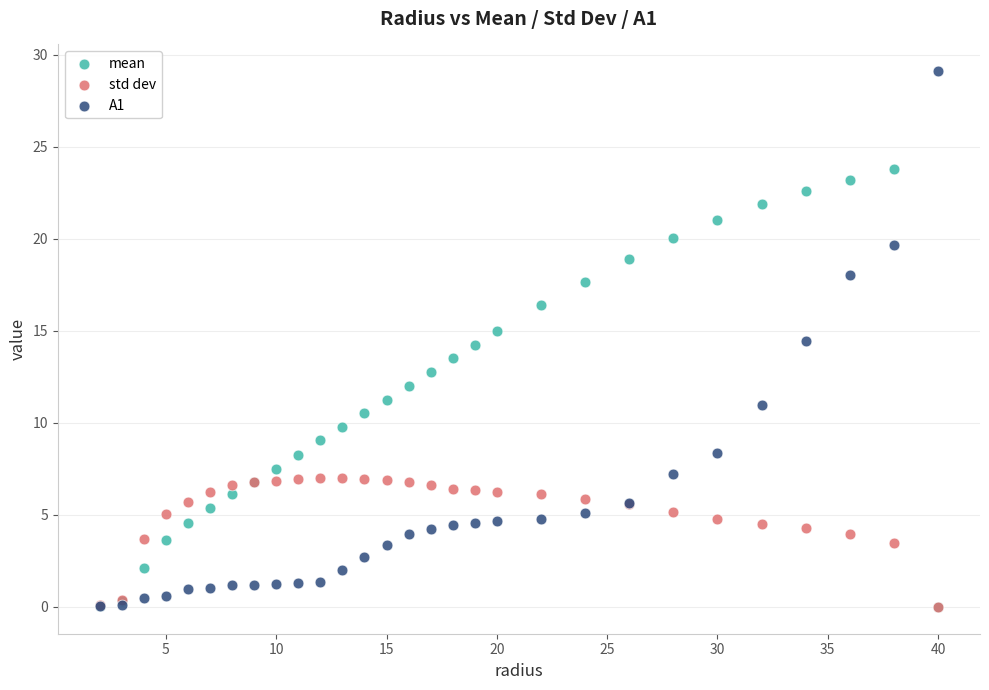

Which series has the widest spread of Y values?

A1